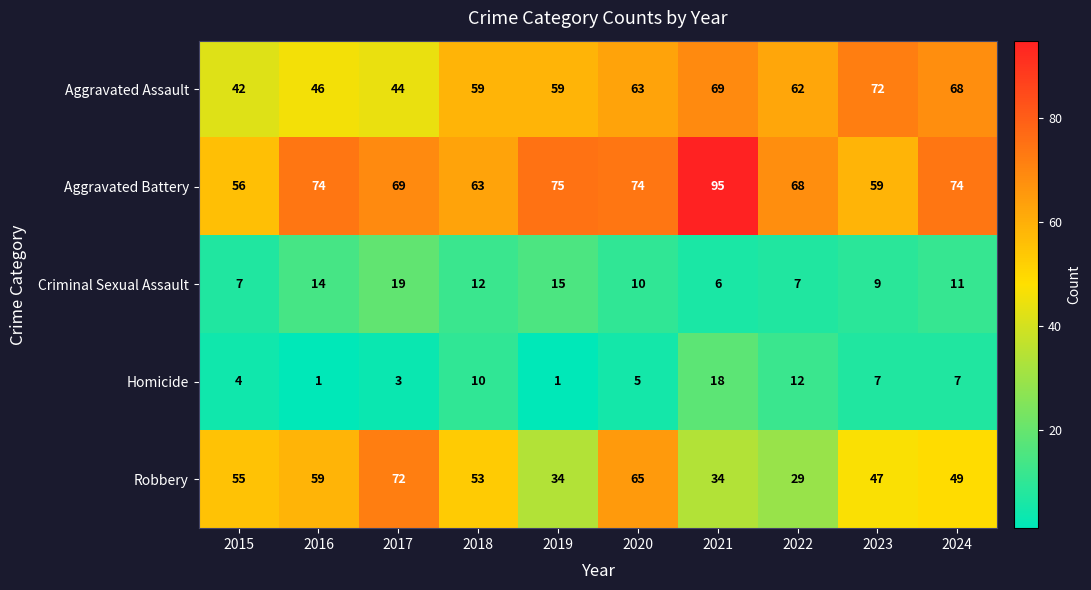

What is the difference between the Homicide values at 2015 and 2021?

14